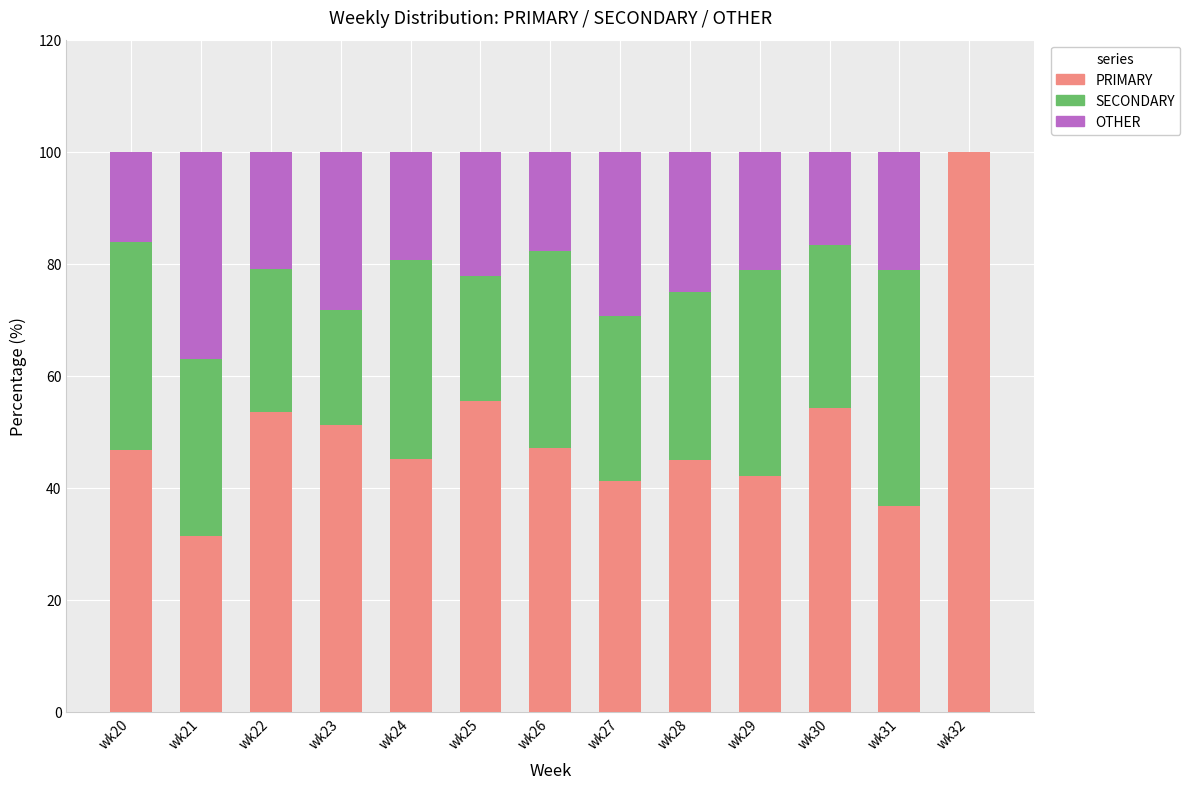

True or false: PRIMARY has a value of 100.0 at wk32.

True